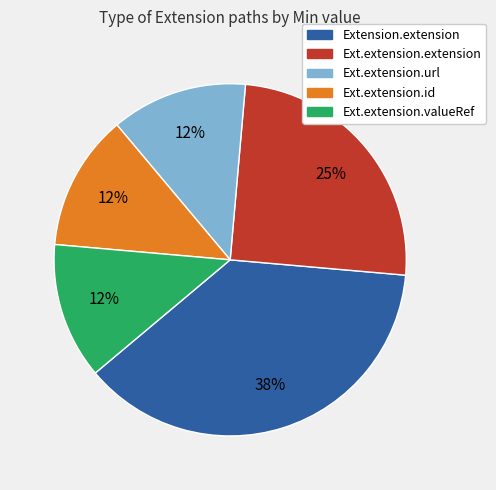

Does any single category account for the majority?

No